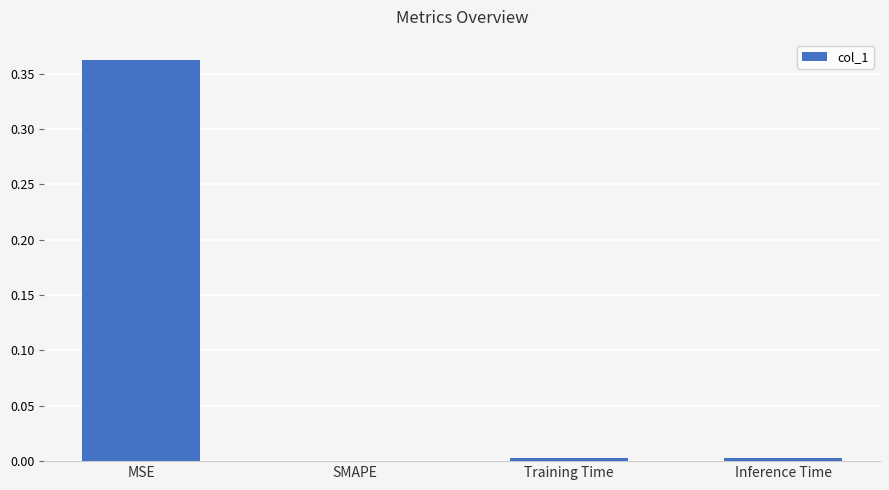

Are the bars horizontal?

No